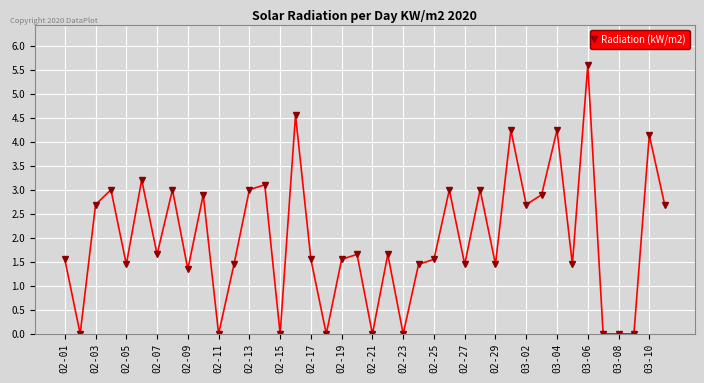

What is the difference between the maximum and minimum values?

5.6